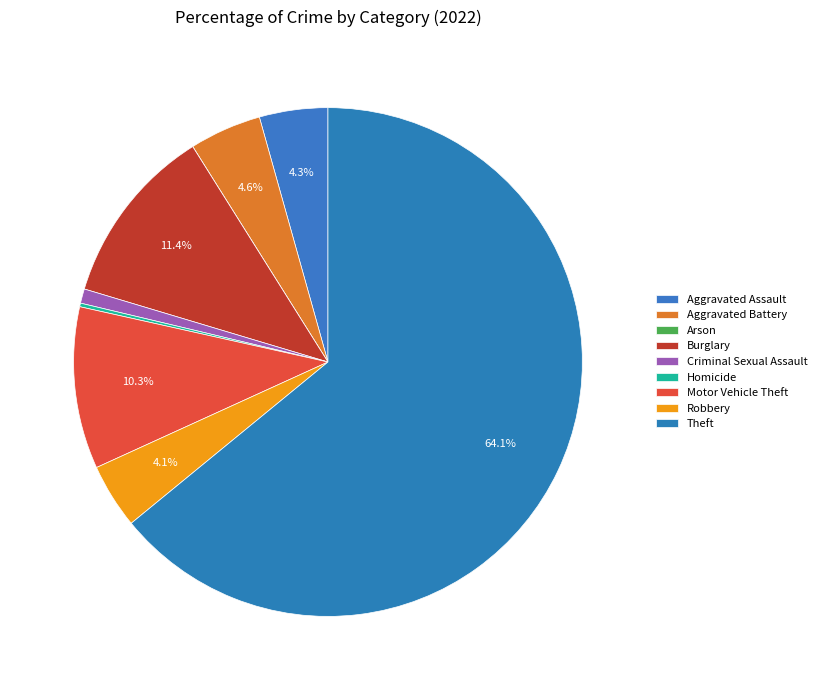

Combined, do Robbery and Aggravated Assault account for over 50%?

No